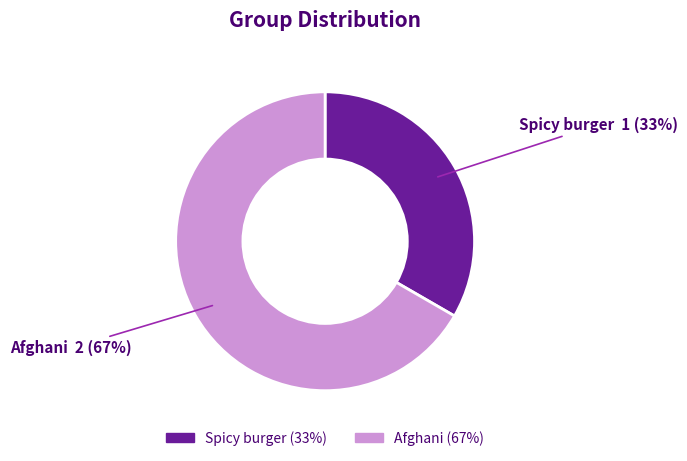

Do Afghani and Spicy burger together represent more than half of the pie?

Yes